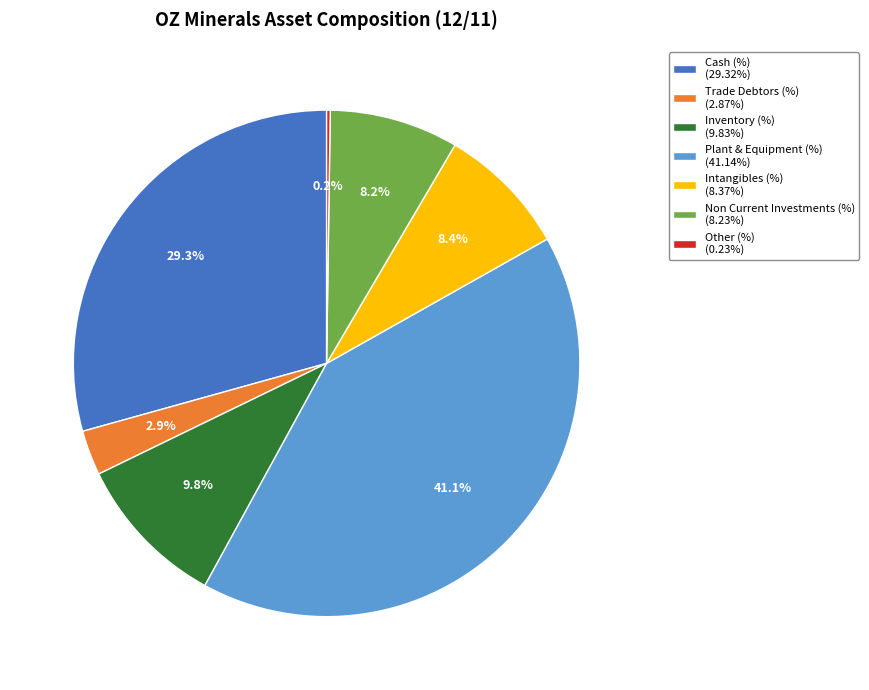

Is Cash (%) (29.32%) the majority of the pie?

No